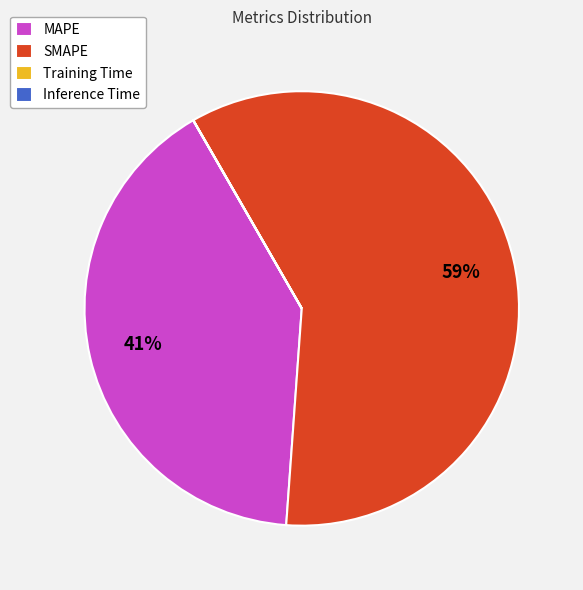

Which category has the biggest portion of the pie?

SMAPE